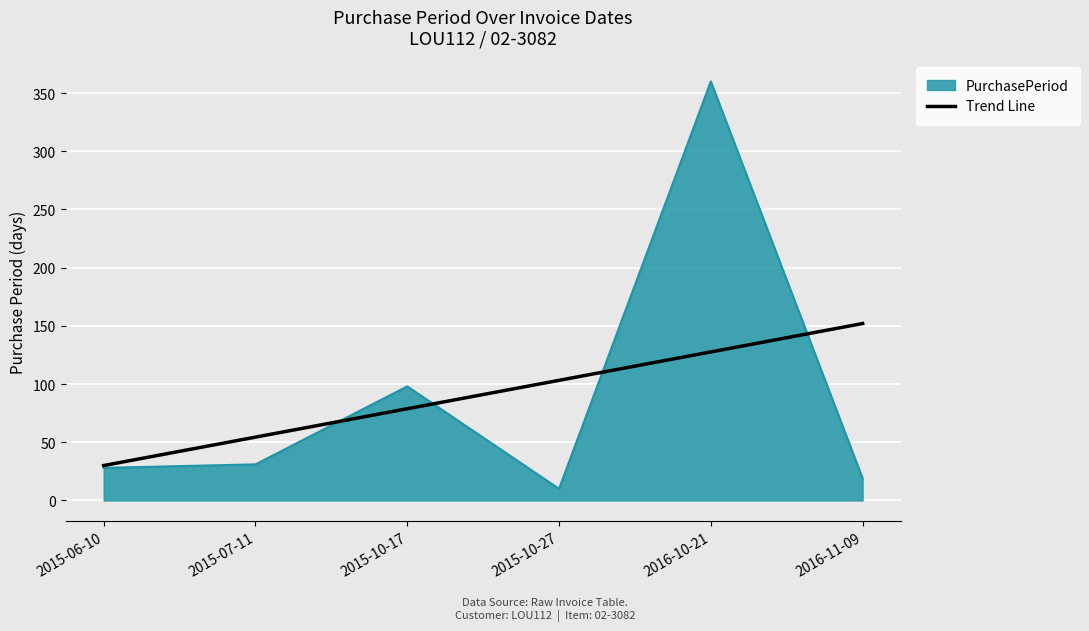

Read the Trend Line value at 2015-10-27.

103.2